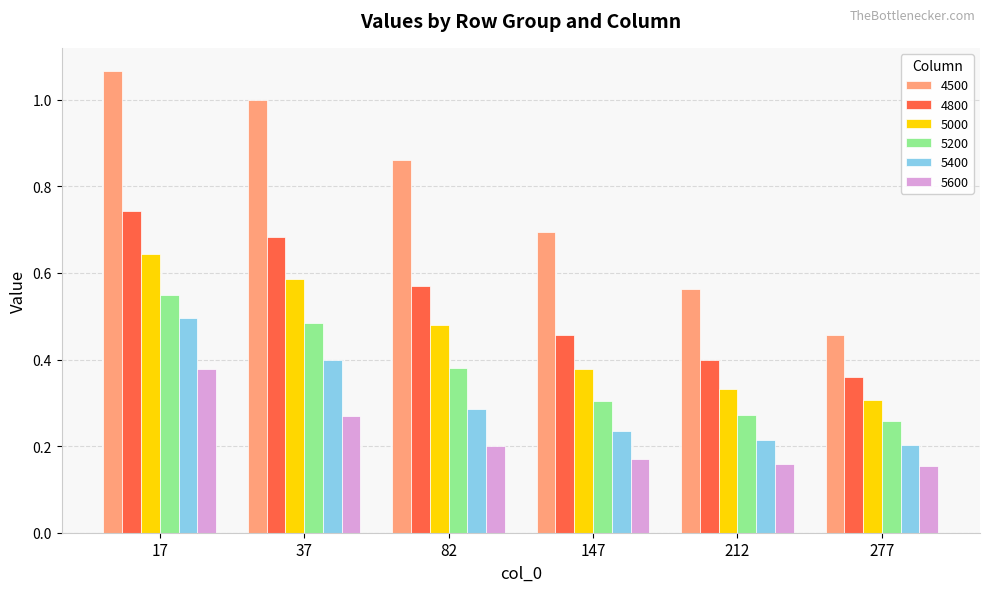

What is the total value across all series at 147?

2.2